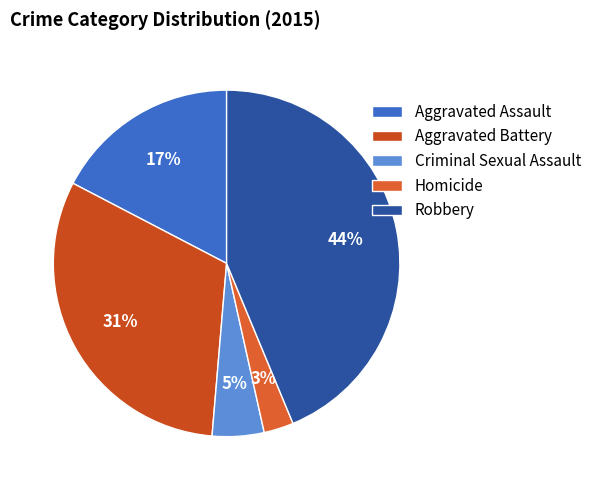

How many segments does this pie chart have?

5